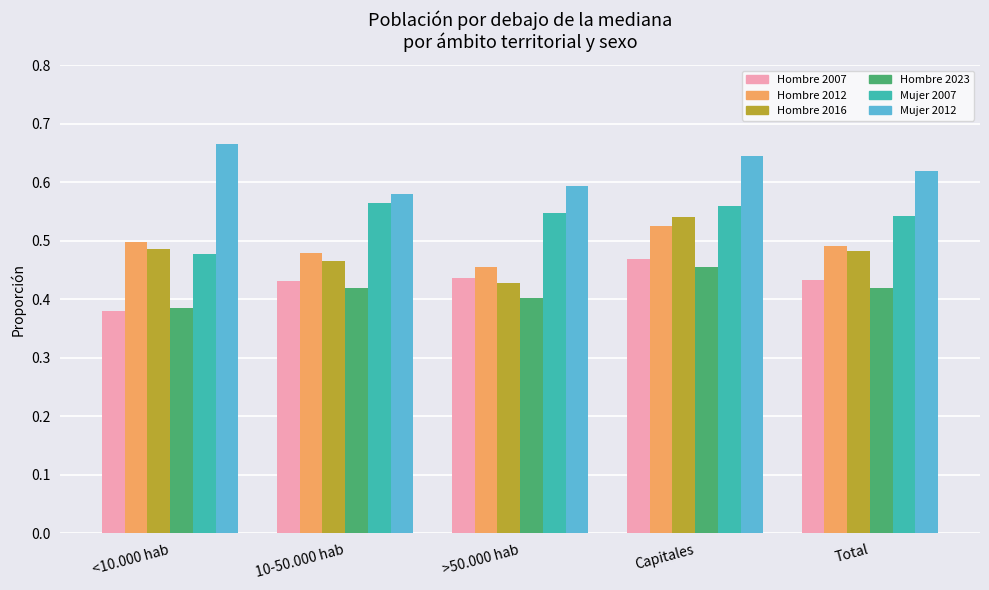

What is the label of the 3rd bar from the right?

>50.000 hab